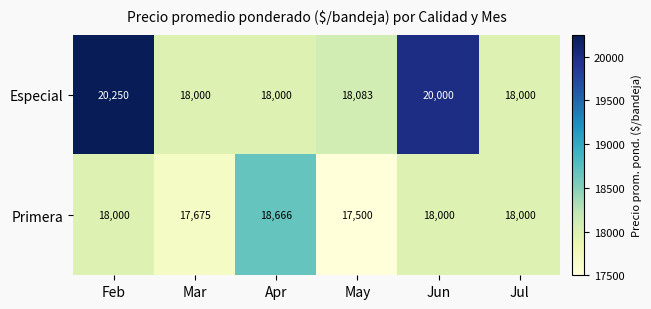

What is the difference between the second highest and minimum values in the Especial series?

2000